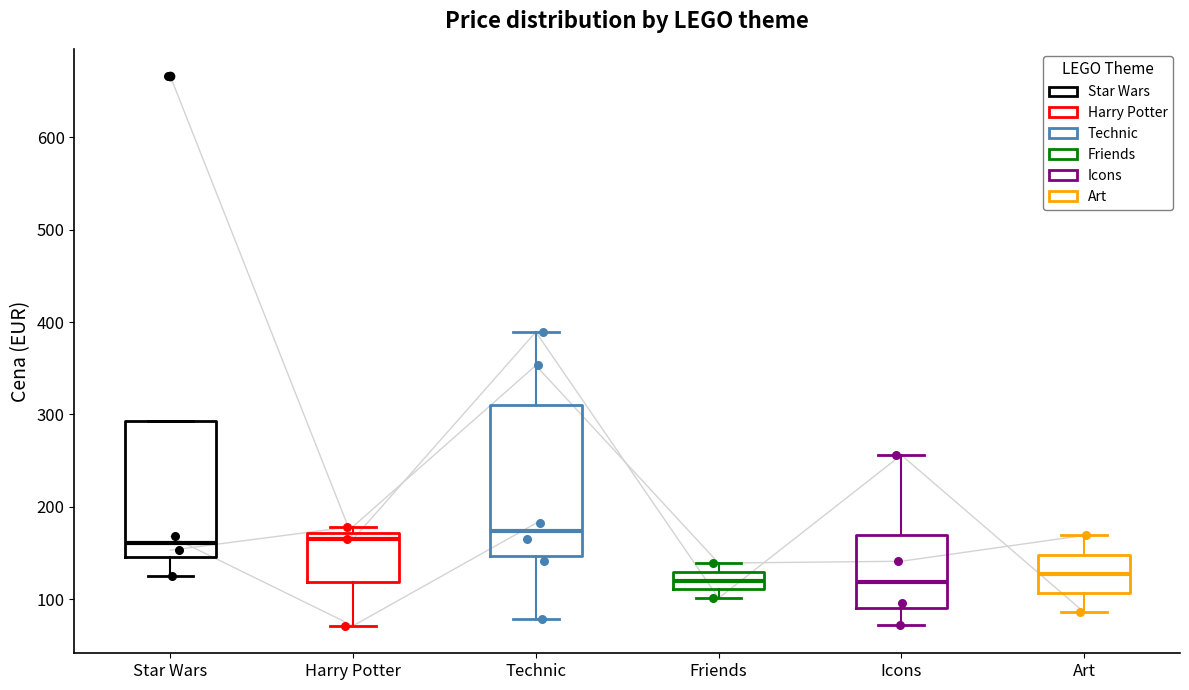

Where is the lower edge of the box for Harry Potter on the y-axis? The values are not printed on the chart, so give them approximately, as read against the axis.

120